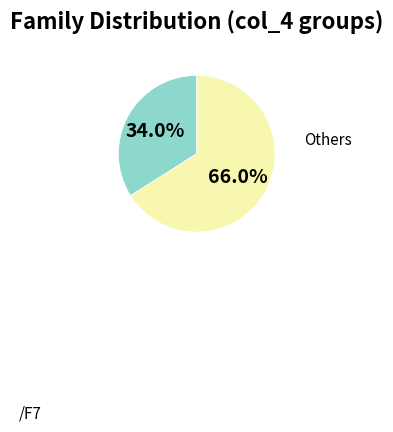

Does any single category account for the majority?

Yes